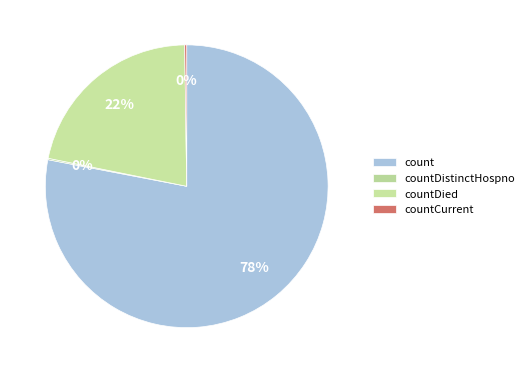

How much of the chart is everything except count?

22.0%